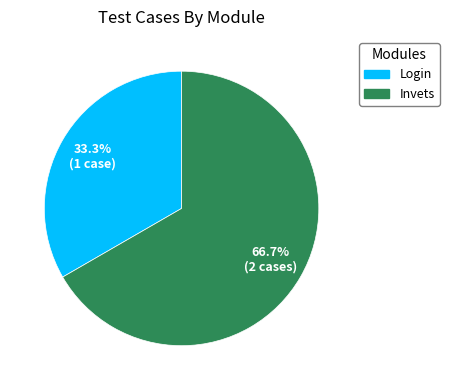

What percentage do Invets and Login together represent?

100.0%